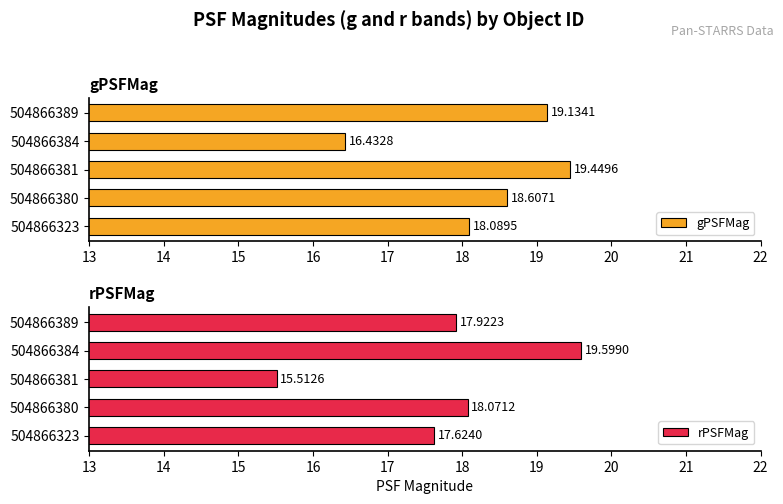

What is the average value of the gPSFMag series?

18.3